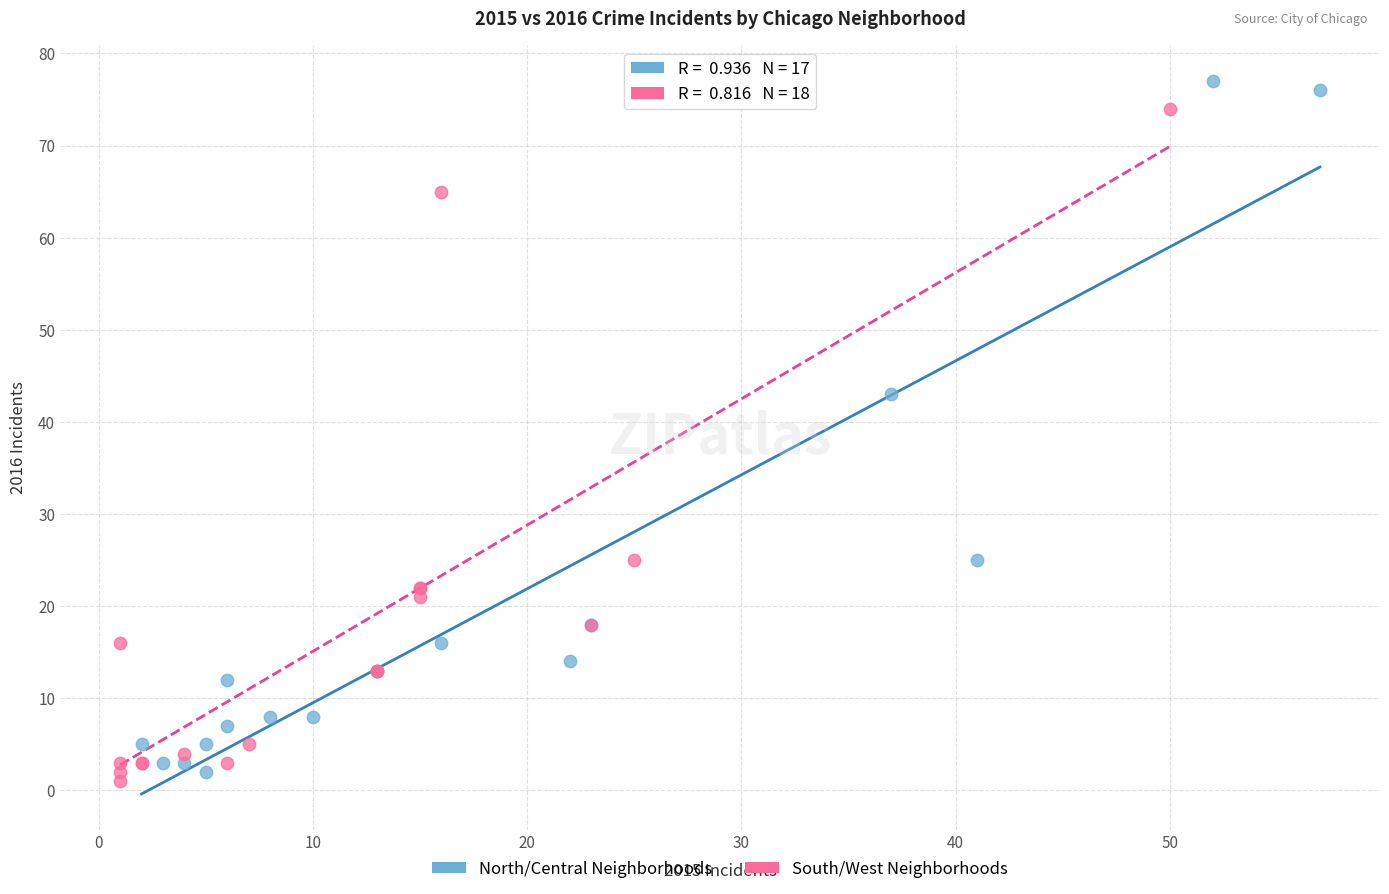

Which series has the widest spread of Y values?

North/Central Neighborhoods